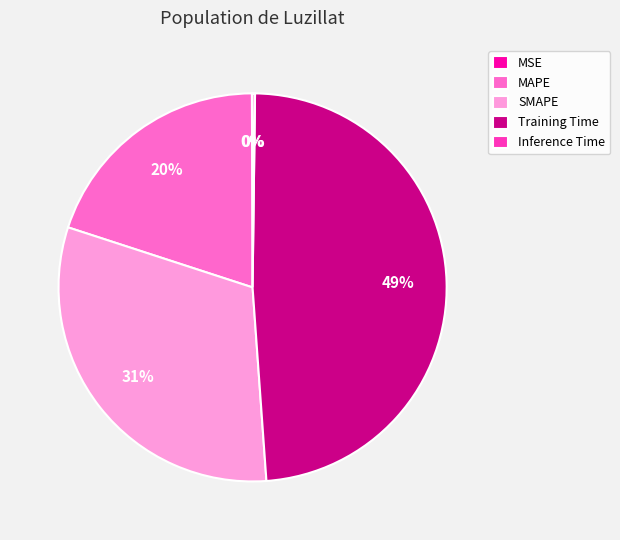

Which slice is the largest?

Training Time